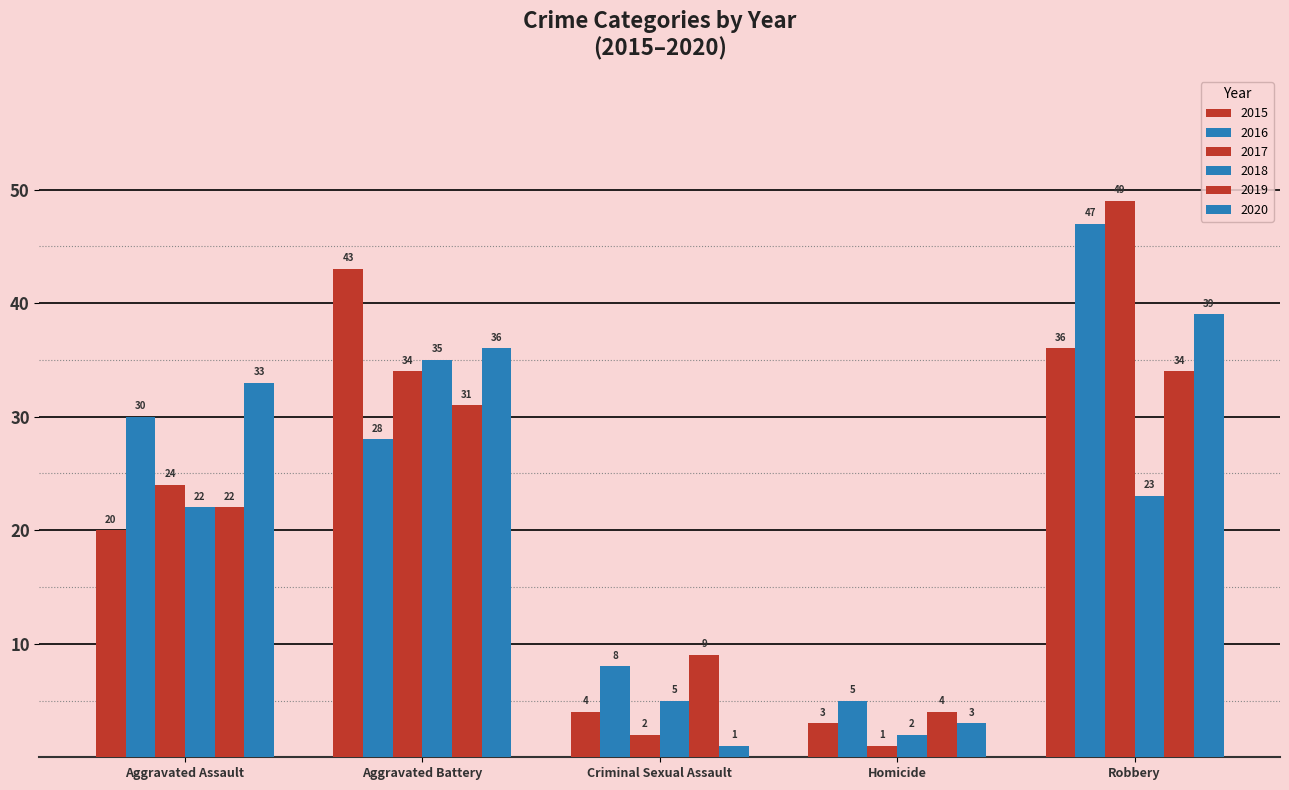

What is the difference between the maximum and minimum values in the 2017 series?

48